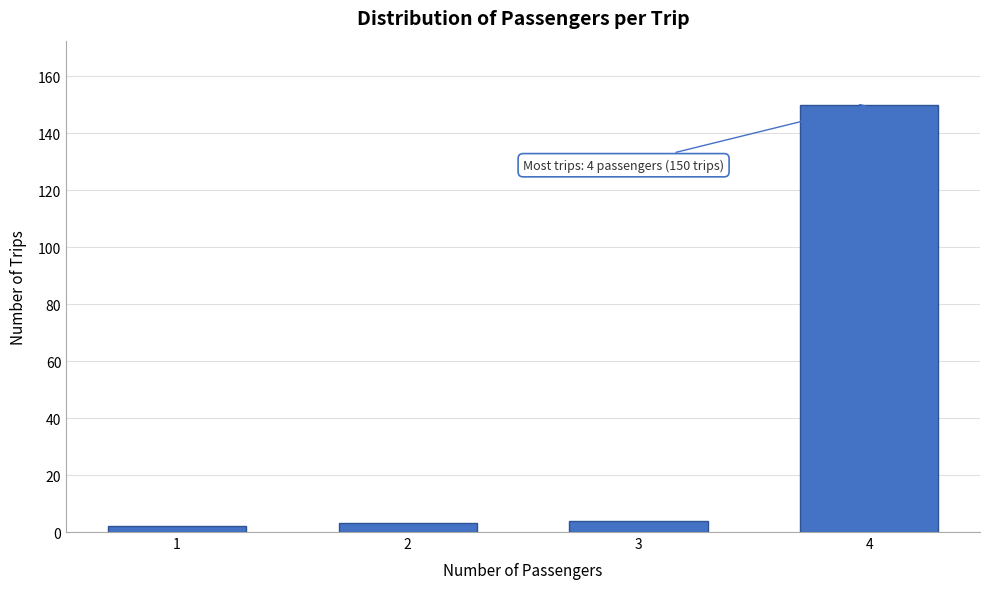

Reading left to right, extract all data points from this chart.

1=2	2=3	3=4	4=150